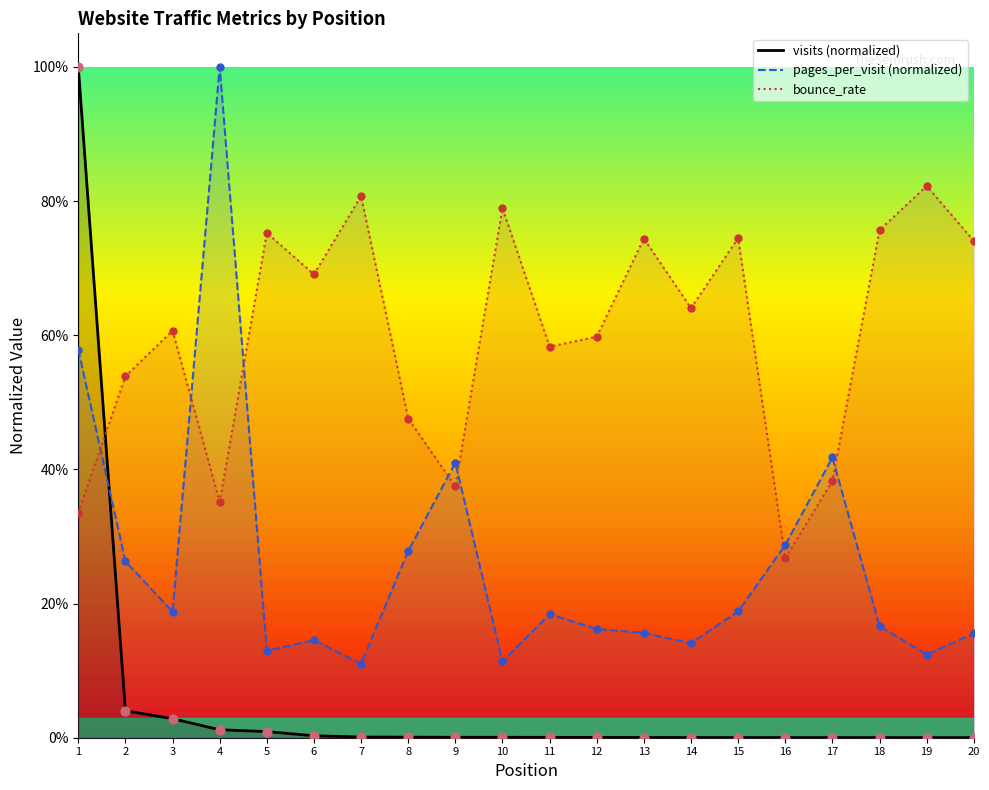

At how many categories does at least one series exceed 0?

20